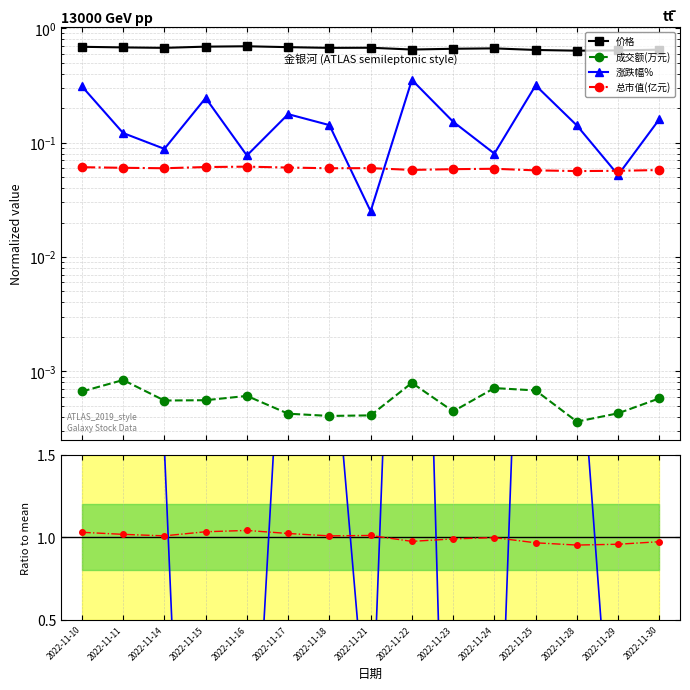

What is the difference between the maximum and minimum values in the 价格 series?

0.1